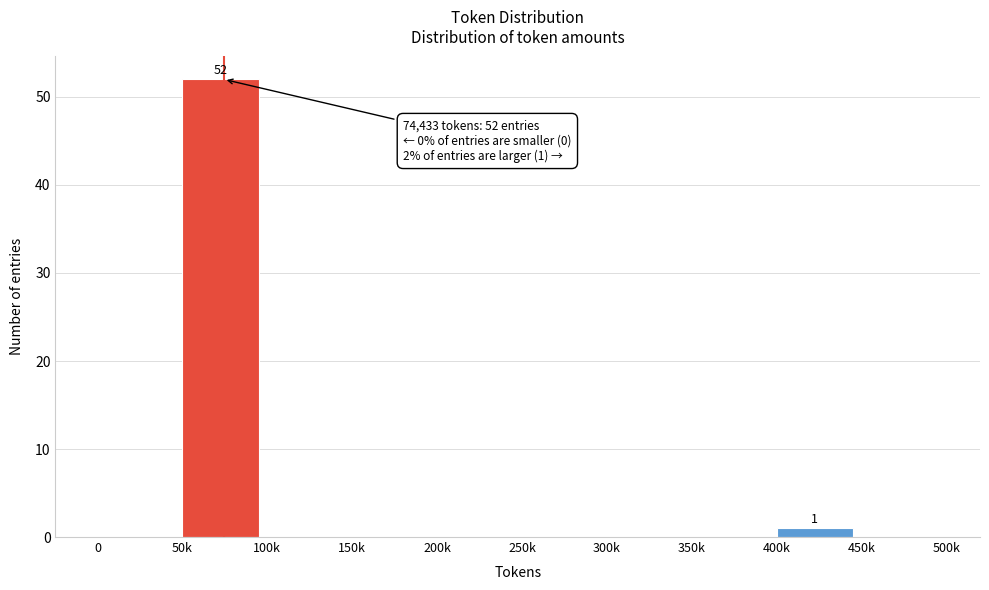

Reading right to left, extract all data points from this chart.

450k=0	400k=1	350k=0	300k=0	250k=0	200k=0	150k=0	100k=0	50k=52	0=0